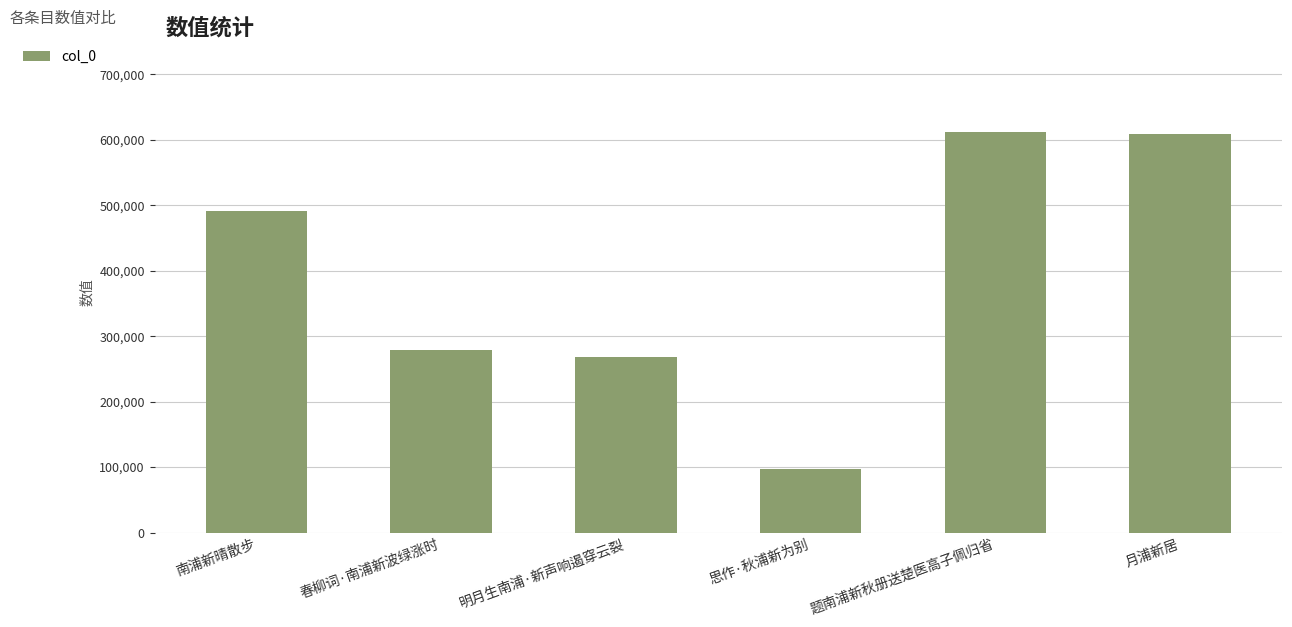

The value at 明月生南浦·新声响遏穿云裂 is 140149. True or false?

False